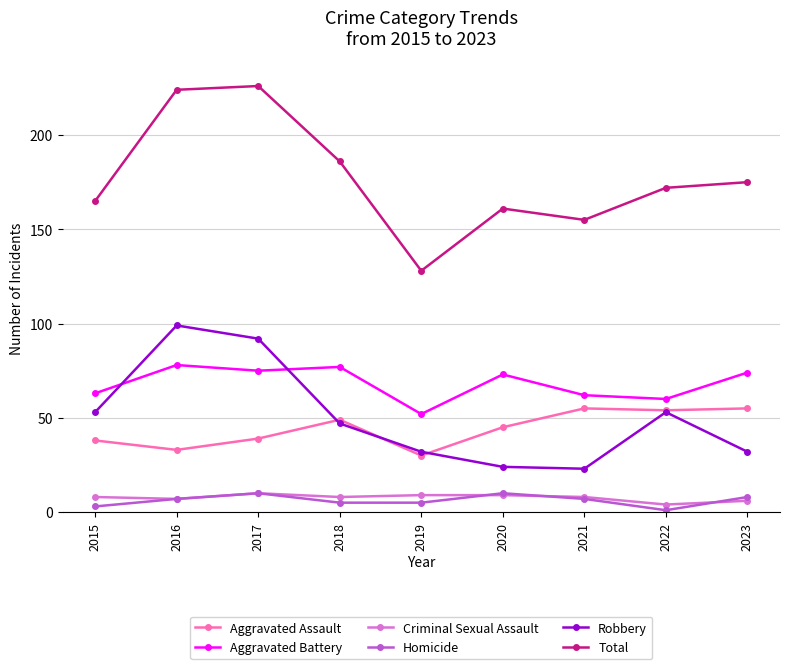

What is the difference between the Criminal Sexual Assault values at 2016 and 2022?

3